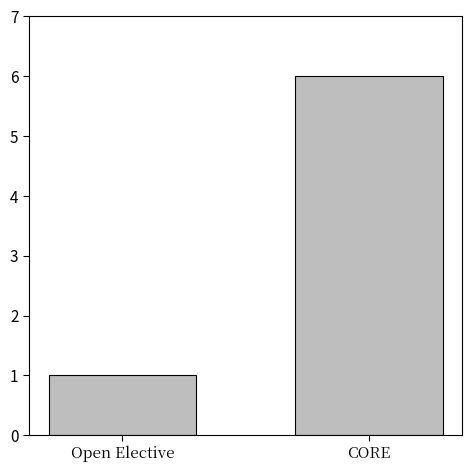

Between CORE and Open Elective, which is larger?

CORE